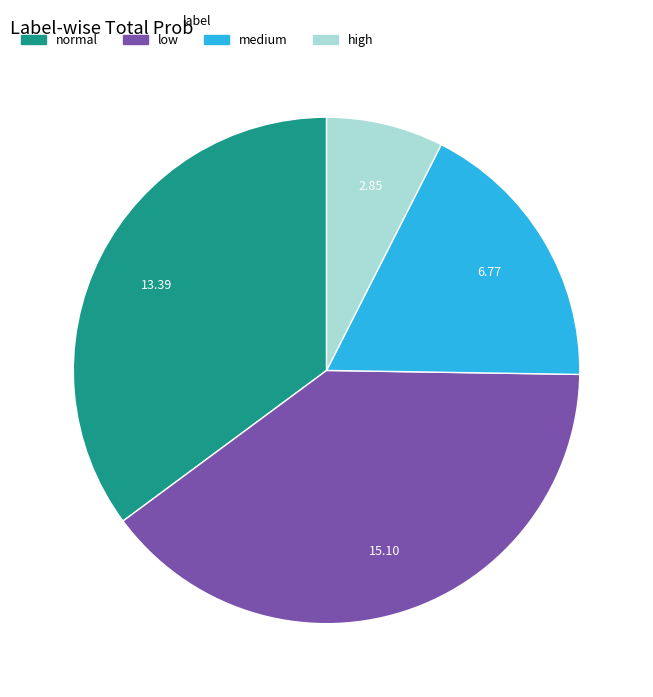

Do low and normal together represent more than half of the pie?

Yes